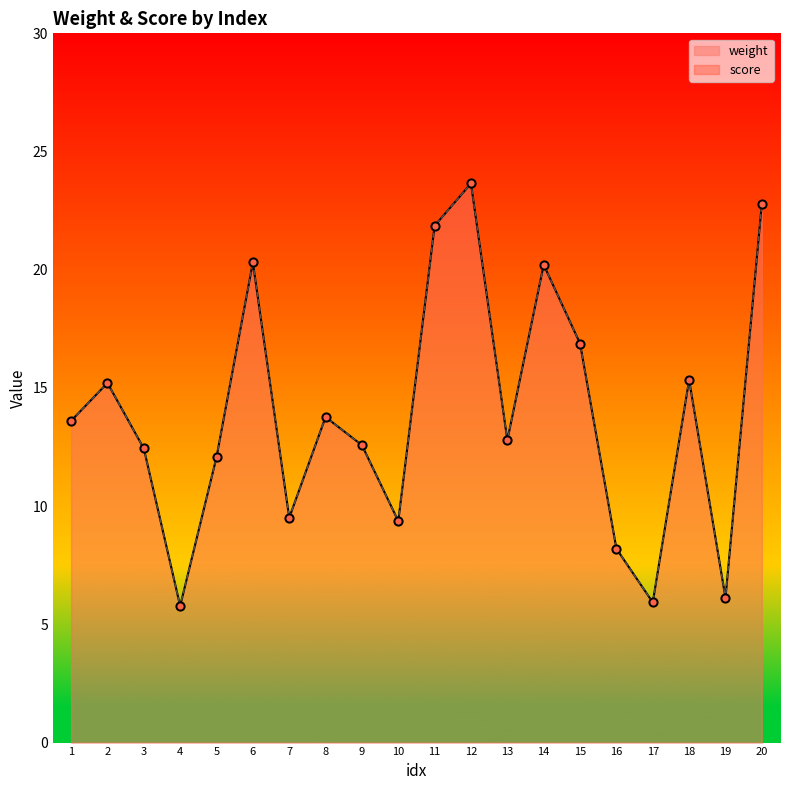

Which series contains the highest Y value?

weight points